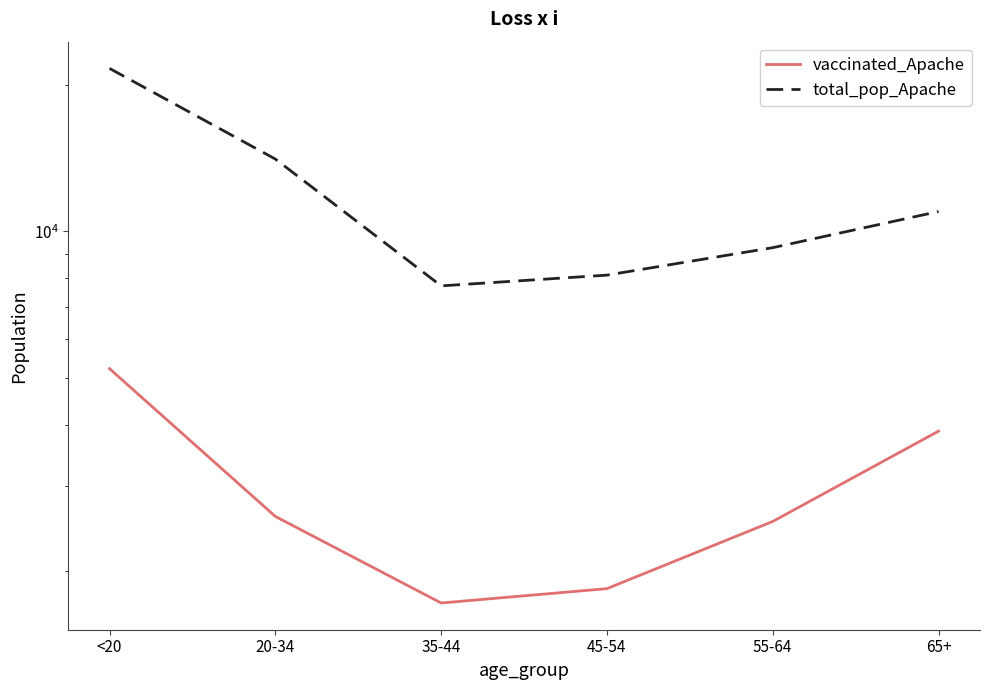

Where is vaccinated_Apache nearest to the value 3470?

65+